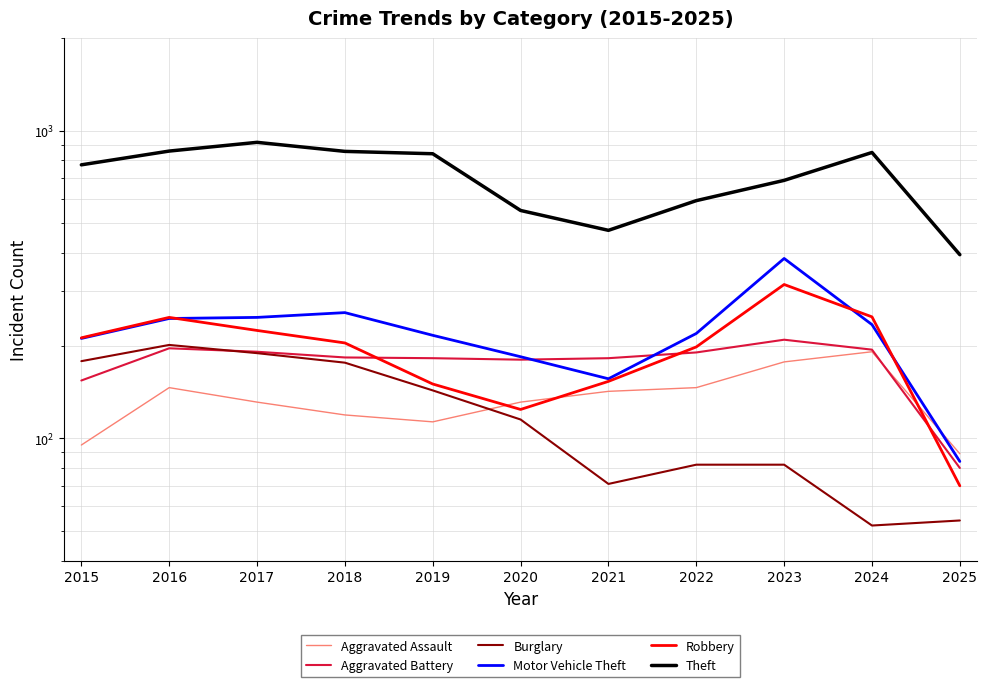

At which category does Motor Vehicle Theft reach its first local peak?

2018